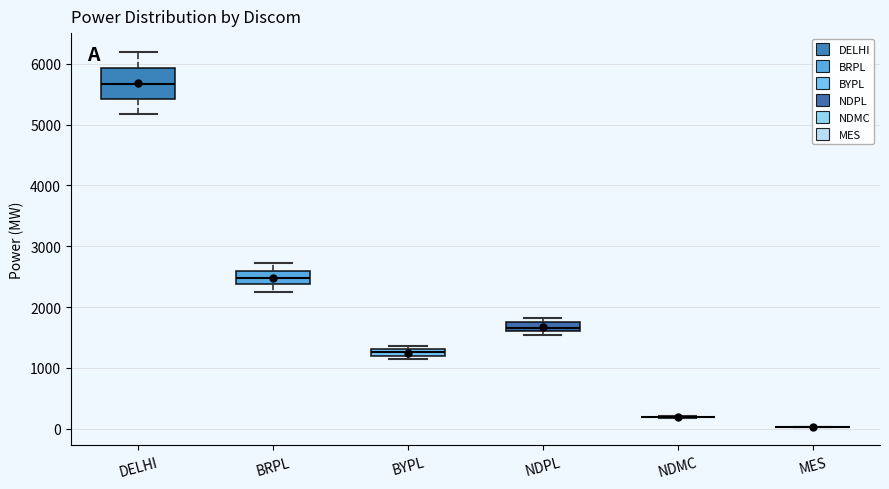

Comparing the boxes themselves (not the whiskers), which one is the tallest?

DELHI